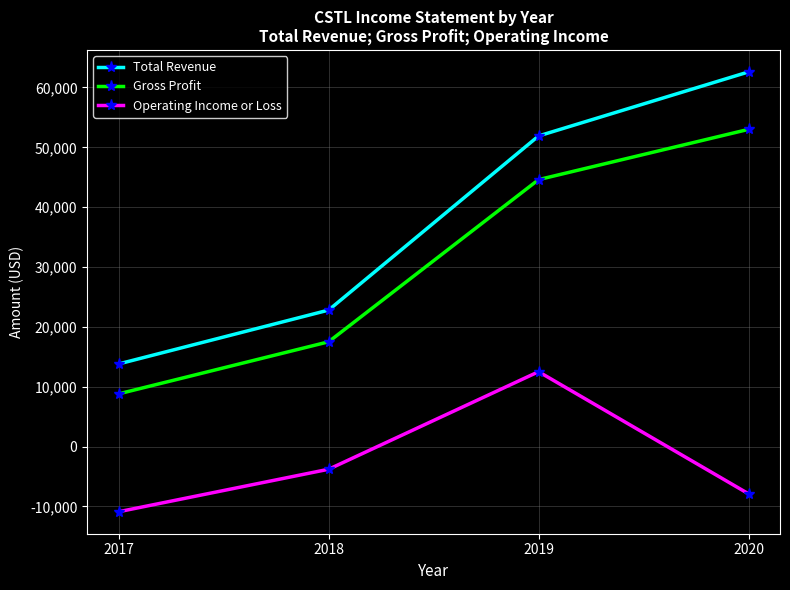

What is the sum of all Gross Profit values?

123900